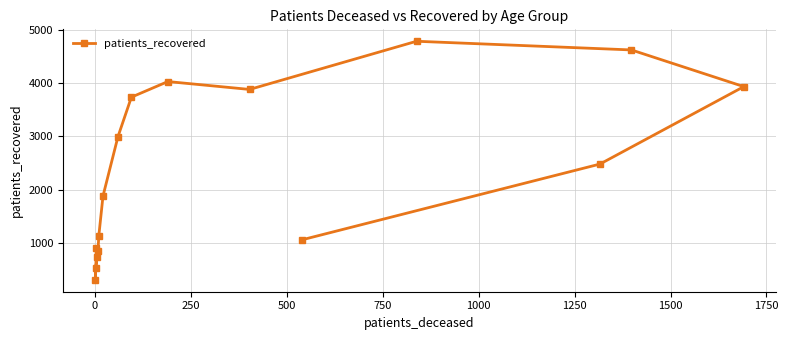

Reading right to left, what are all the values shown in this chart?

3934	4623	2479	4786	1057	3881	4029	3736	2994	1879	1126	849	740	911	519	305